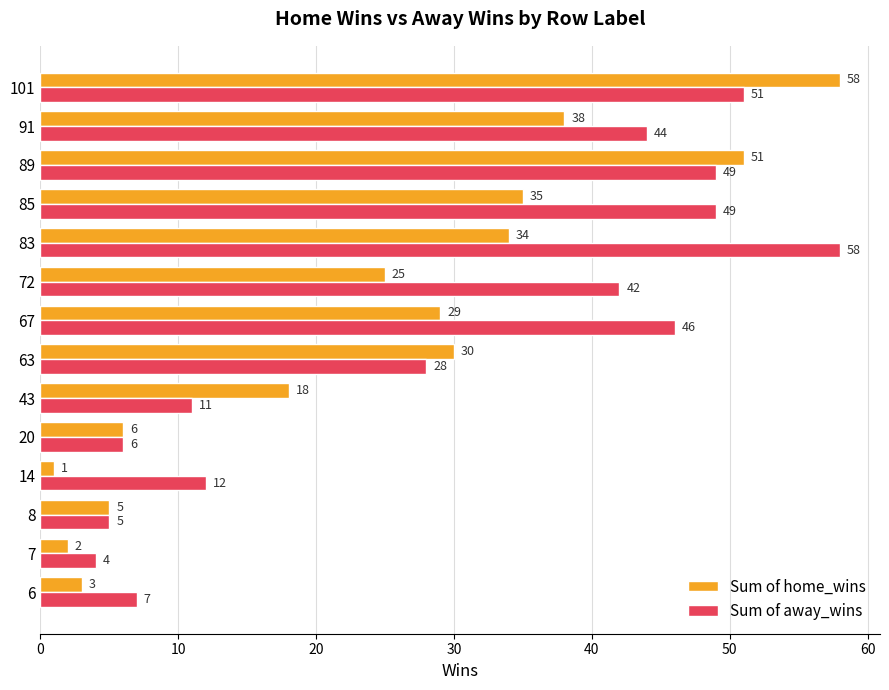

At how many categories does at least one series exceed 26?

8